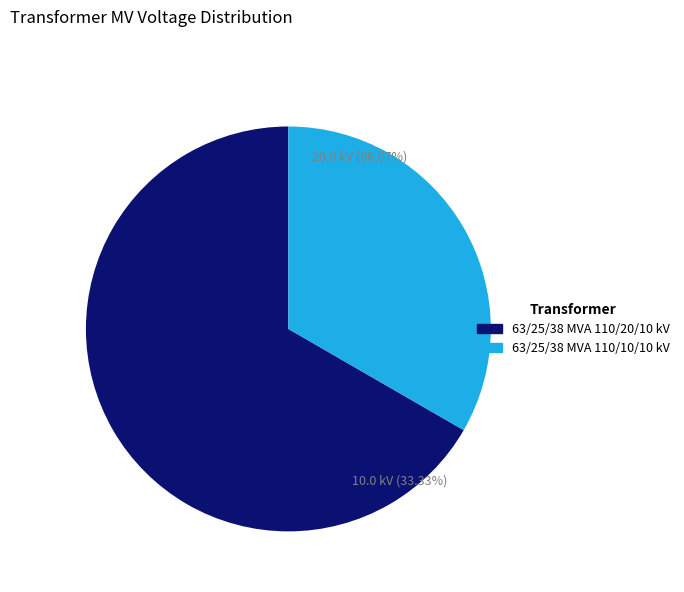

Rank the categories by value from lowest to highest.

63/25/38 MVA 110/10/10 kV, 63/25/38 MVA 110/20/10 kV